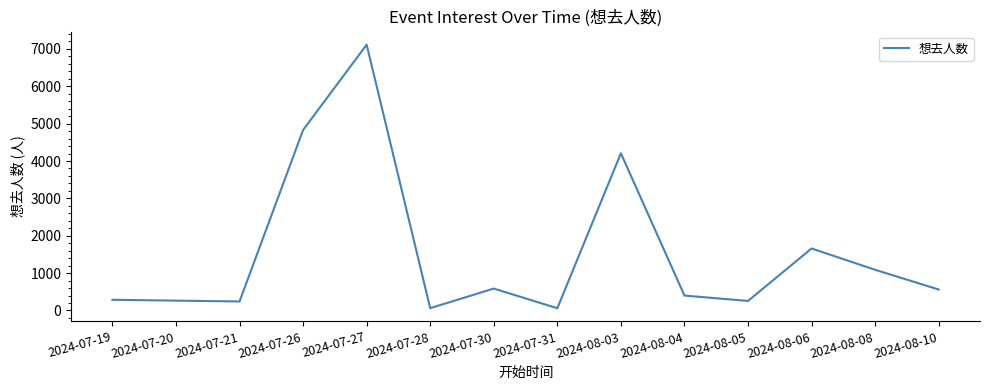

Approximately how many times larger is the value at 2024-07-26 compared to 2024-08-03?

1.1